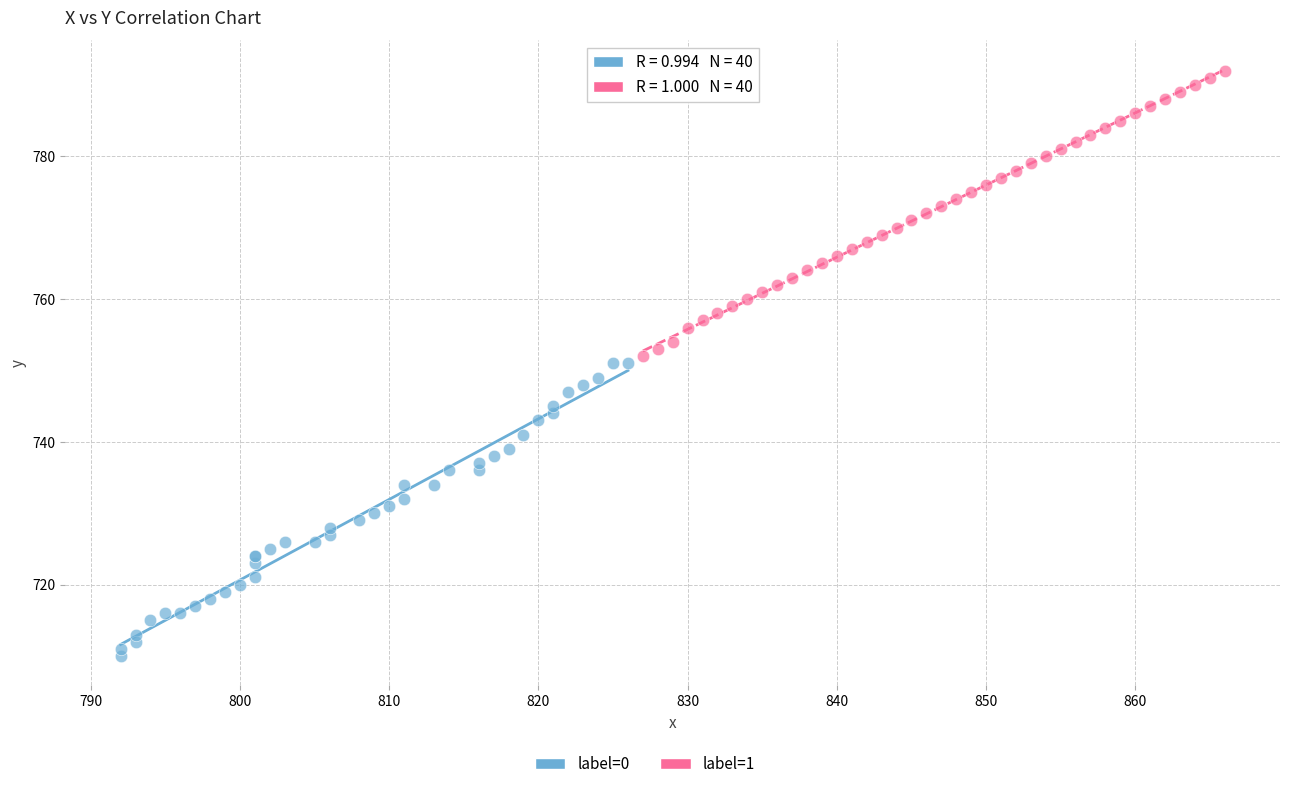

Which series contains the highest Y value?

label=1